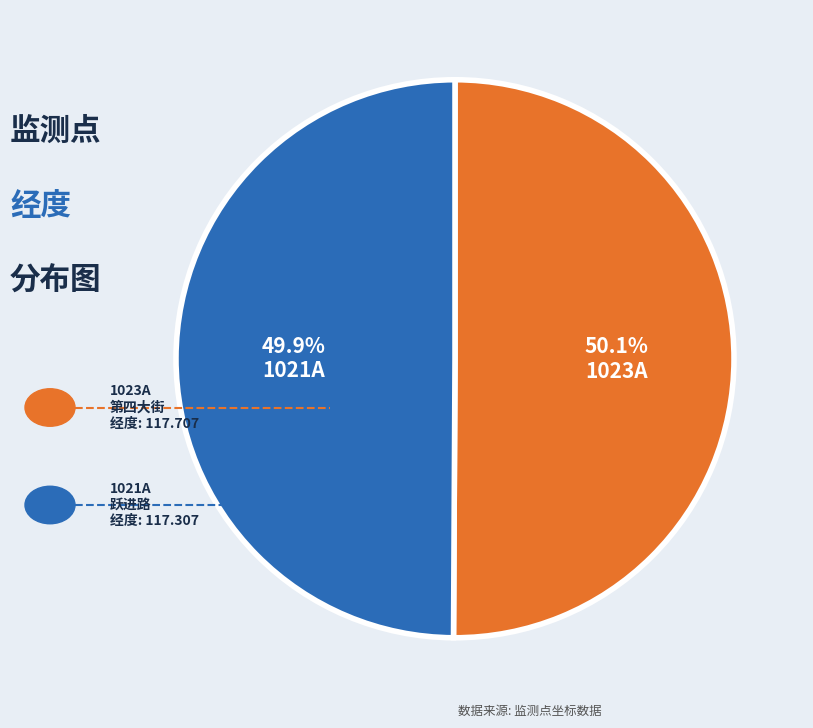

Does any single category account for the majority?

Yes